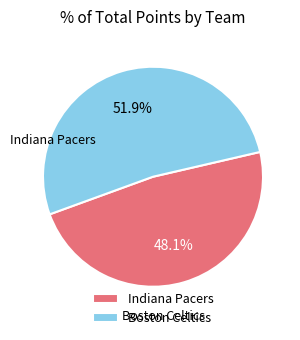

To the nearest percent, what is the average slice percentage?

50%